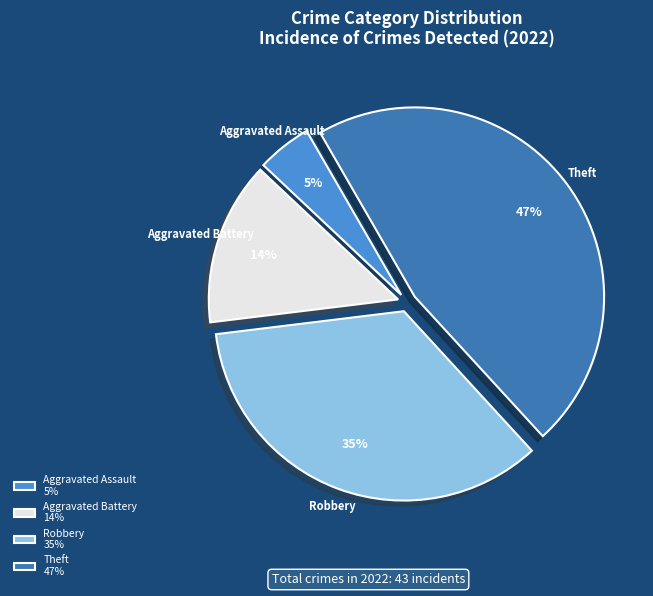

Combined, do Theft 47% and Aggravated Battery 14% account for over 50%?

Yes